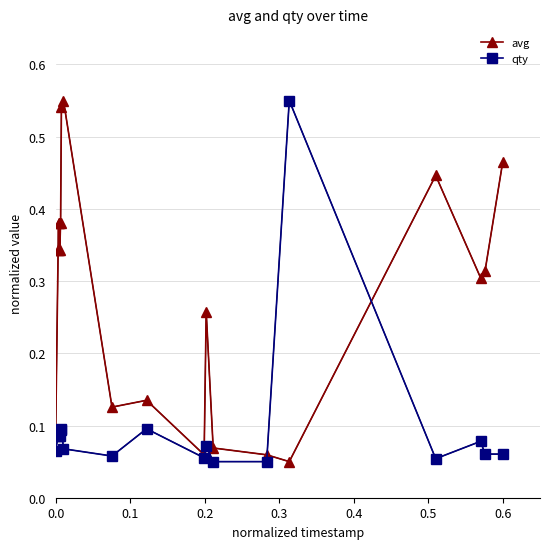

What is the sum of all avg values?

5.6